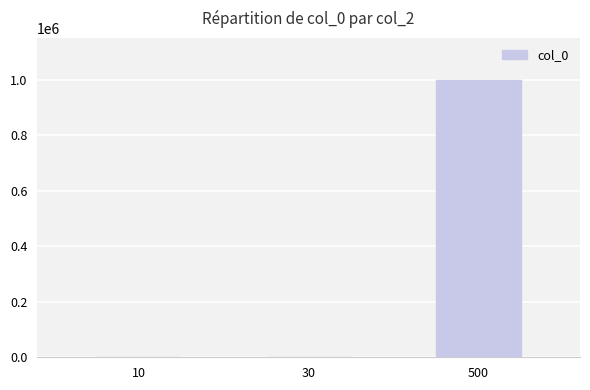

Are the bars grouped side by side (vs. stacked)?

No